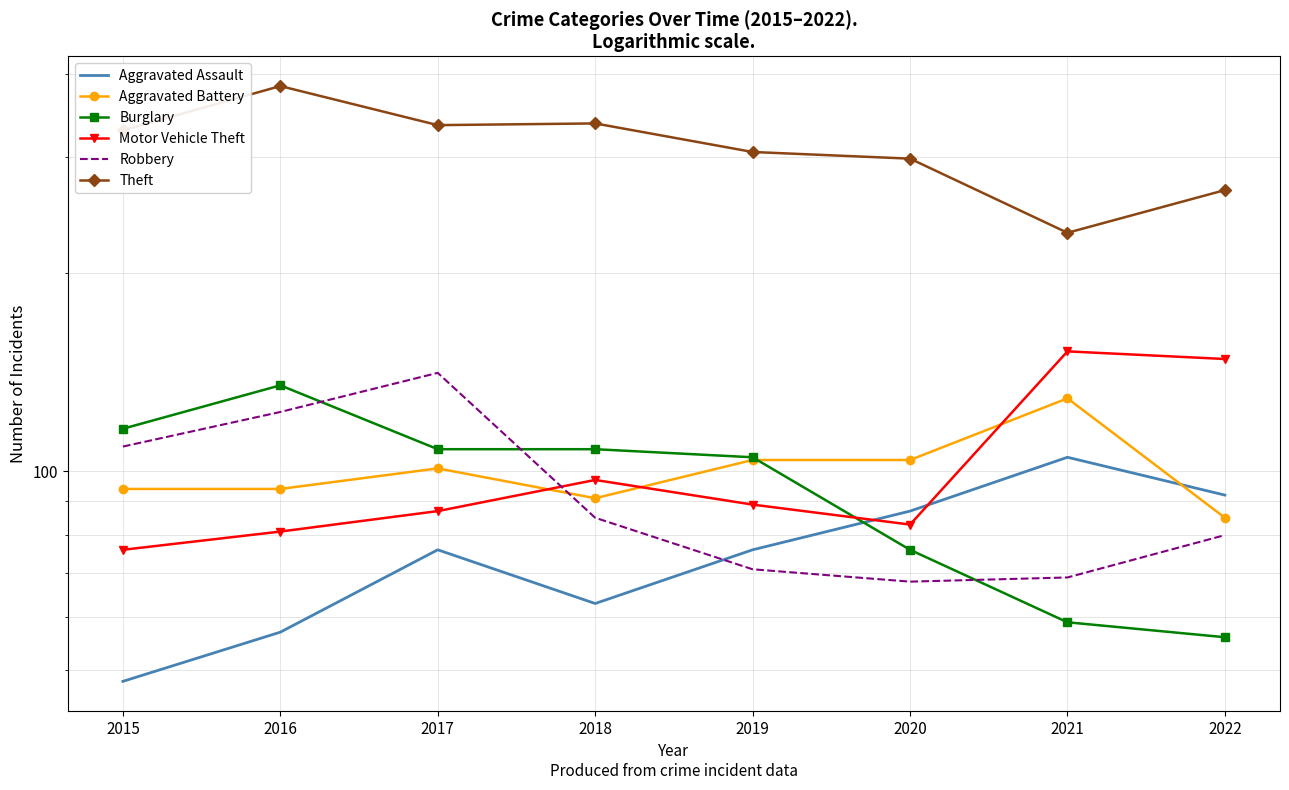

In Theft, how many points are lower than both neighbors (excluding endpoints)?

2